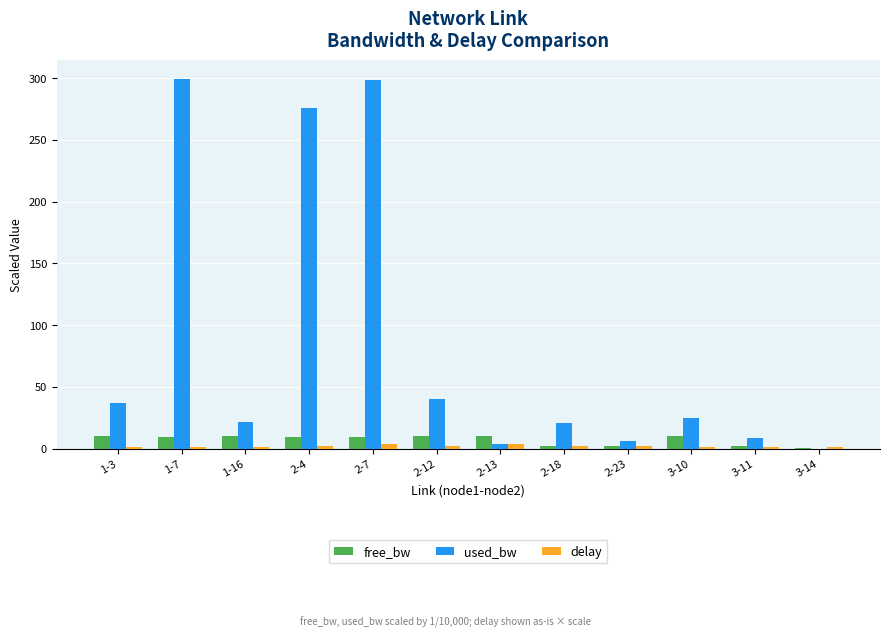

What is the spread (max minus min) of values at 3-14?

1.0